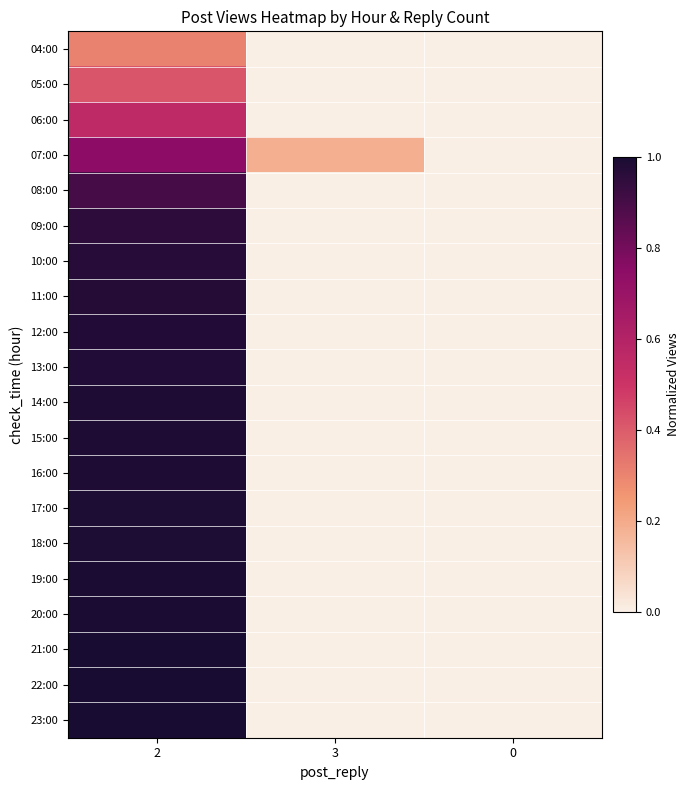

What is the total value across all series at 2?

17.7